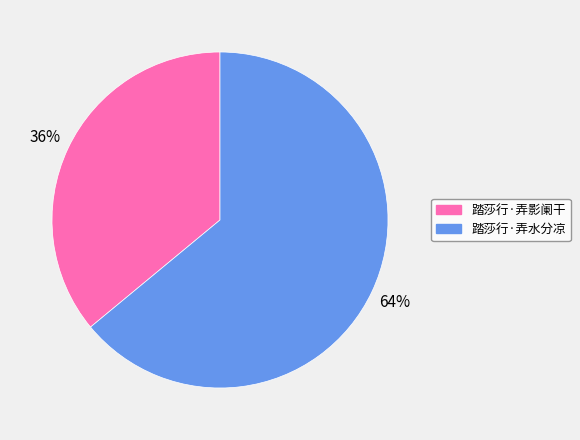

Which slice is the smallest?

踏莎行·弄影阑干